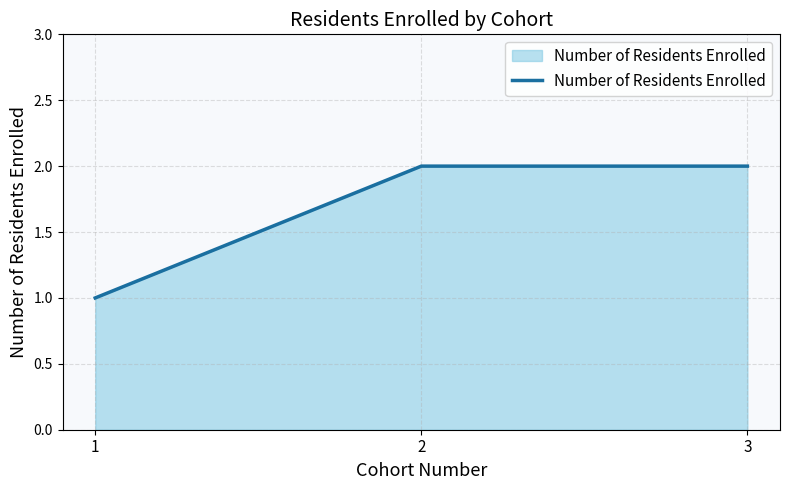

What is the difference between the second highest and minimum values?

1